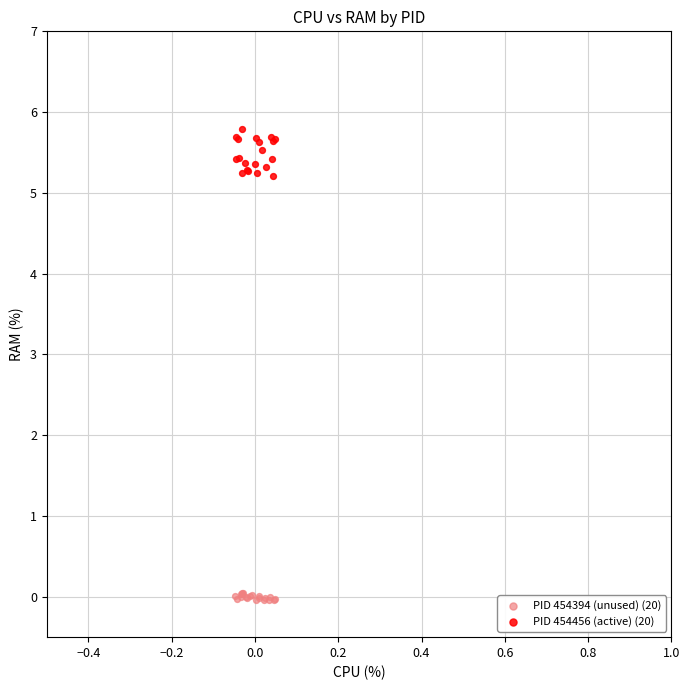

Which series contains the highest Y value?

PID 454456 (active) (20)